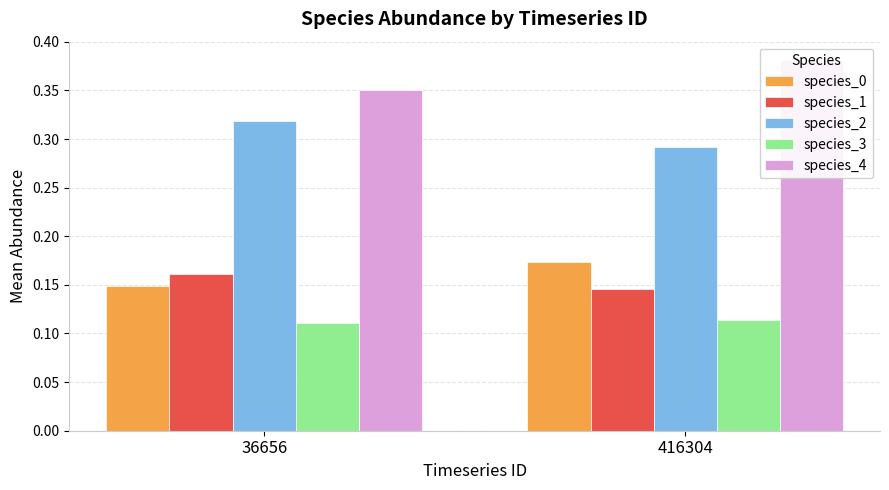

The species_1 series shows 0.3 at 36656. True or false?

False